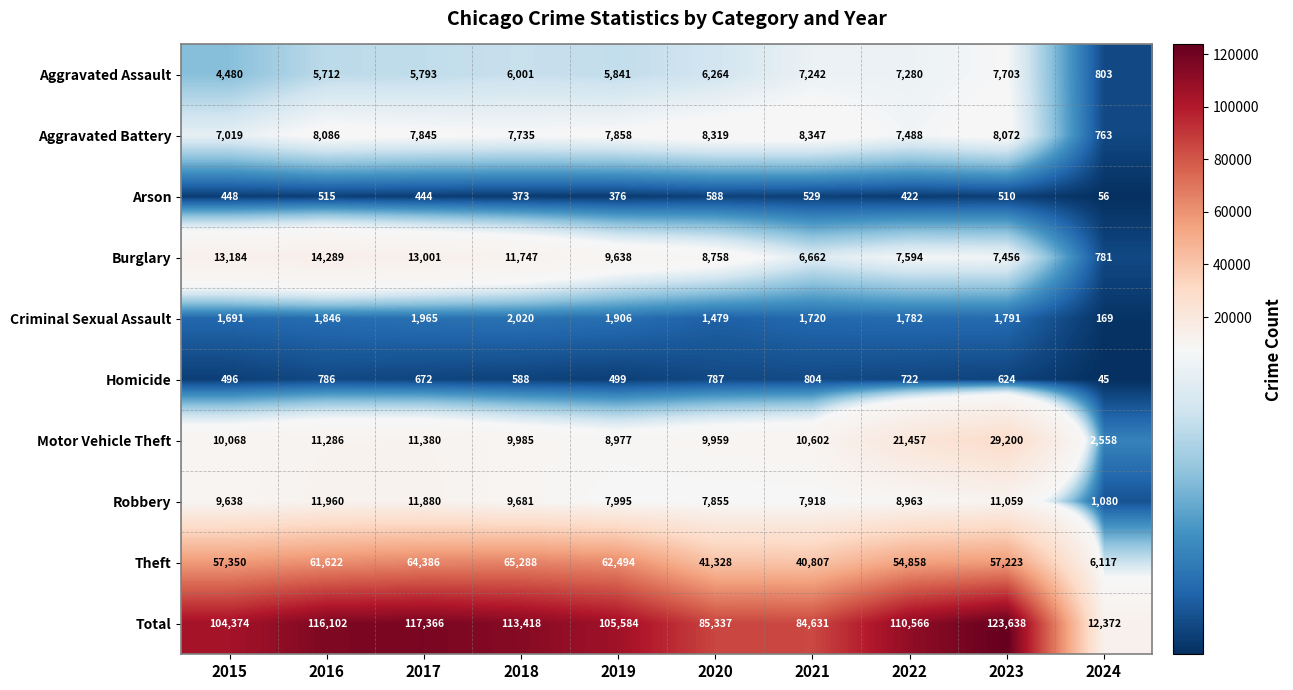

Which series changed the most between 2020 and 2021?

Burglary